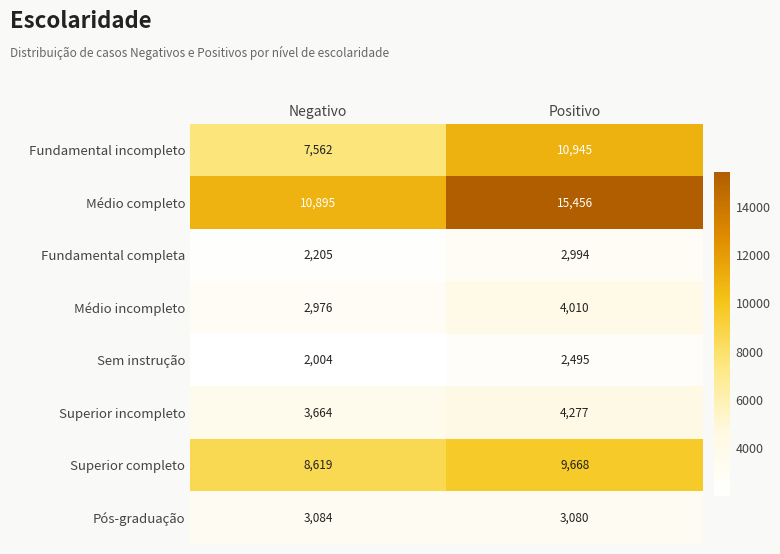

The value of Médio incompleto at Positivo is 4010. True or false?

True